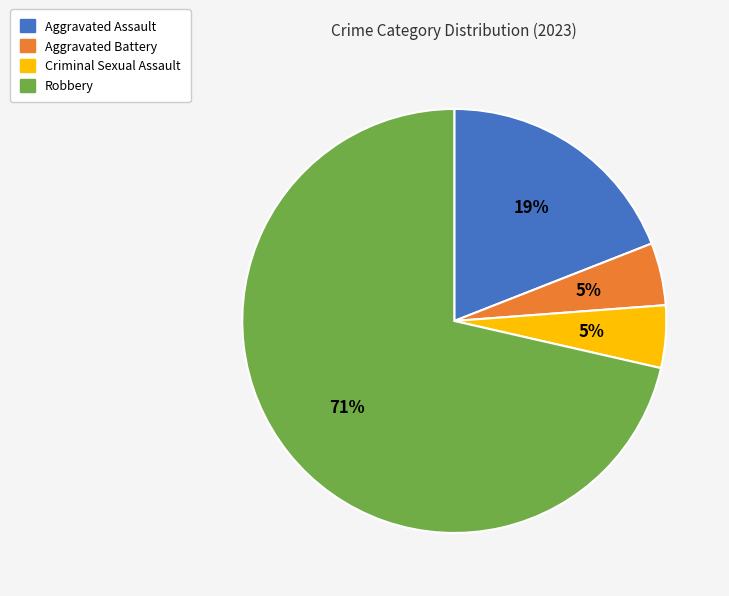

Which has a higher value, Criminal Sexual Assault or Robbery?

Robbery